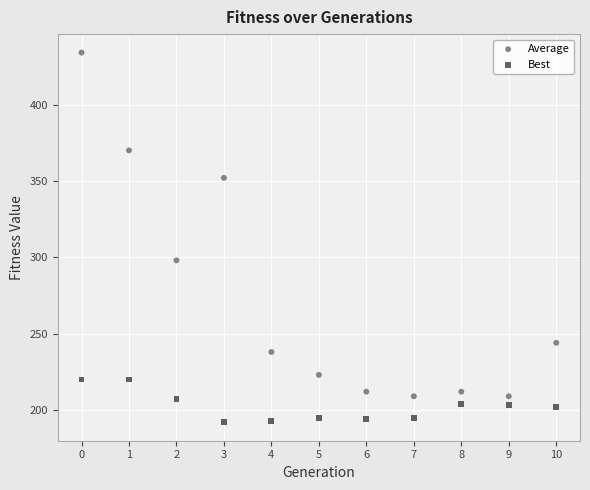

What are all the series names shown in the legend?

Average, Best